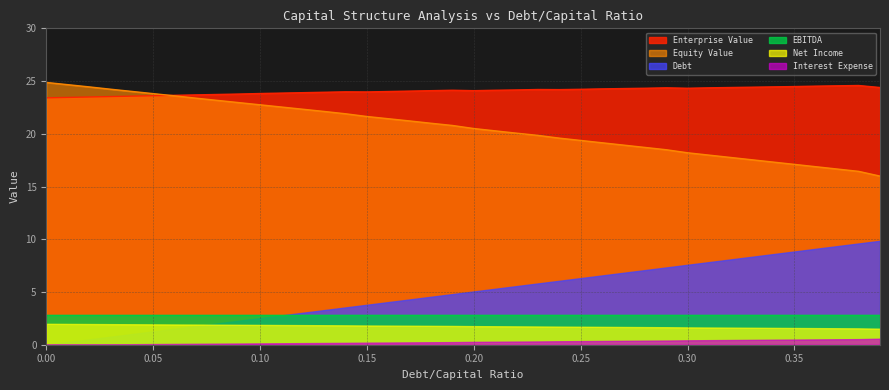

How many data points in equity_value are less than 20?

17